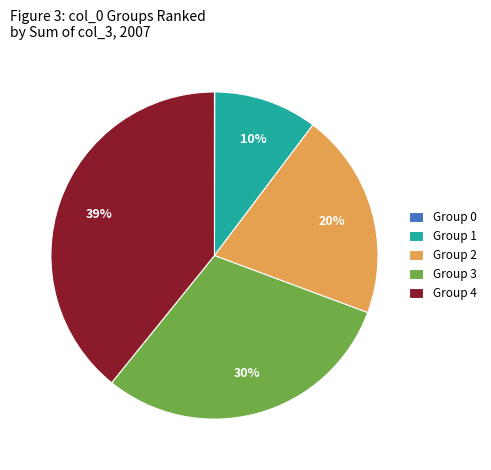

Between Group 3 and Group 1, which is larger?

Group 3